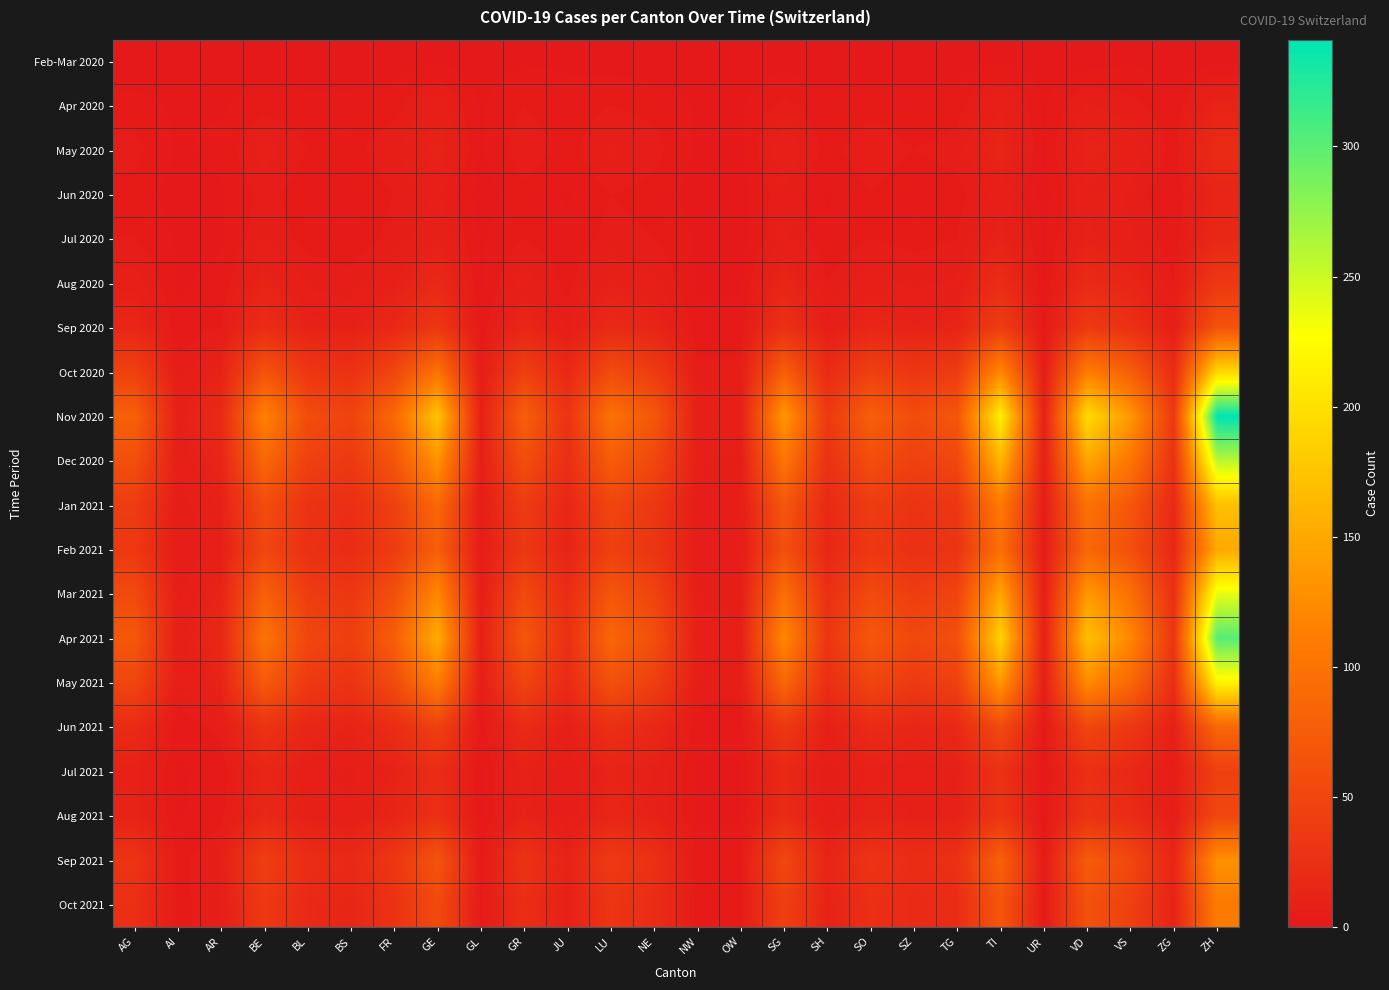

Which series has the largest range (max minus min)?

Nov 2020